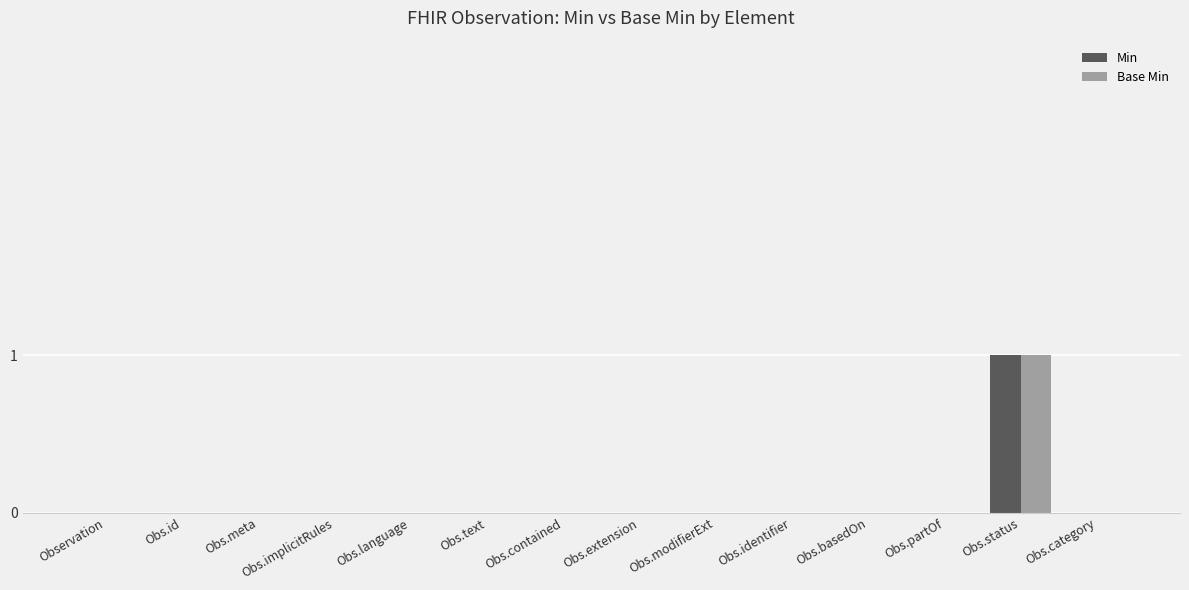

Which label corresponds to the largest value in the chart?

Obs.status